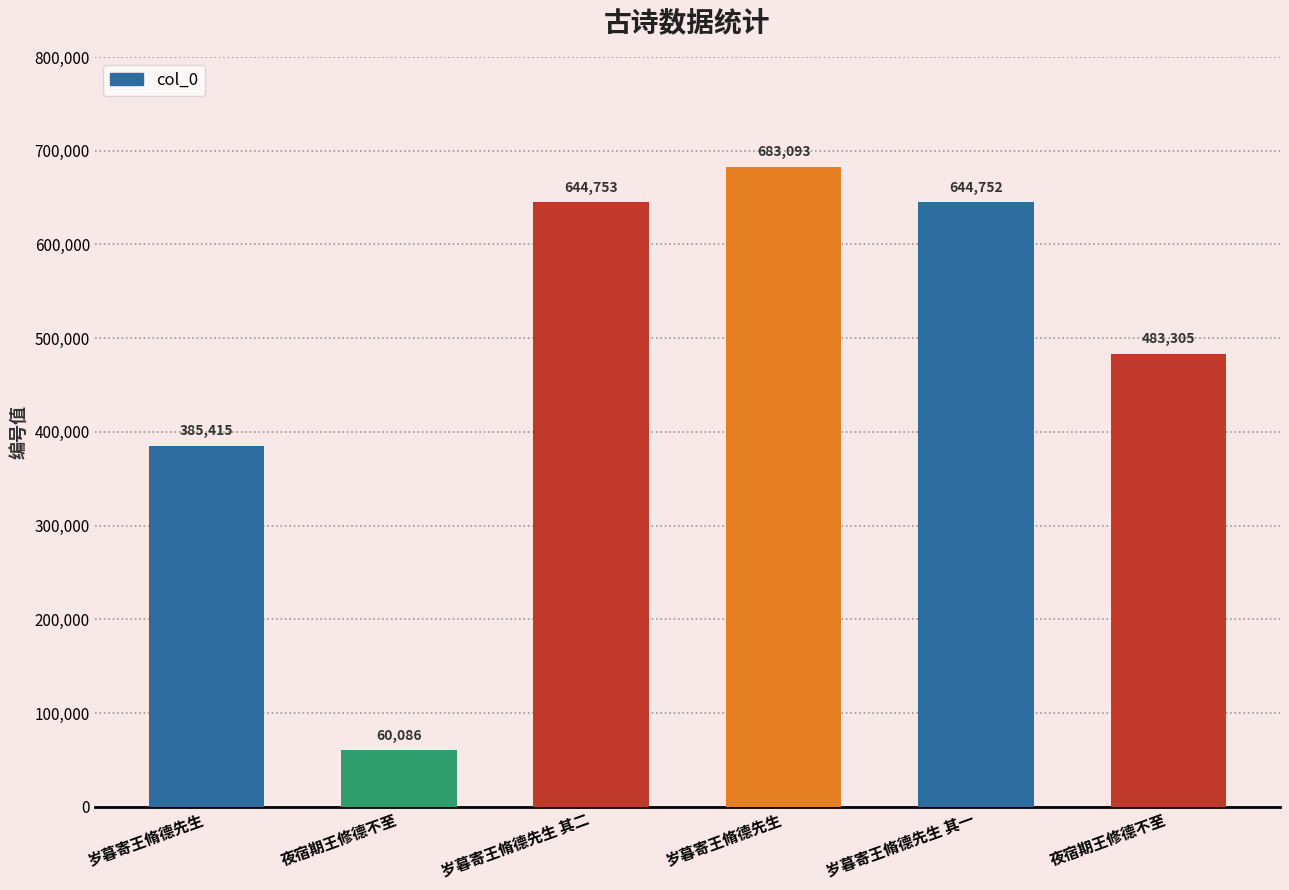

What is the sum of all values?

2901404